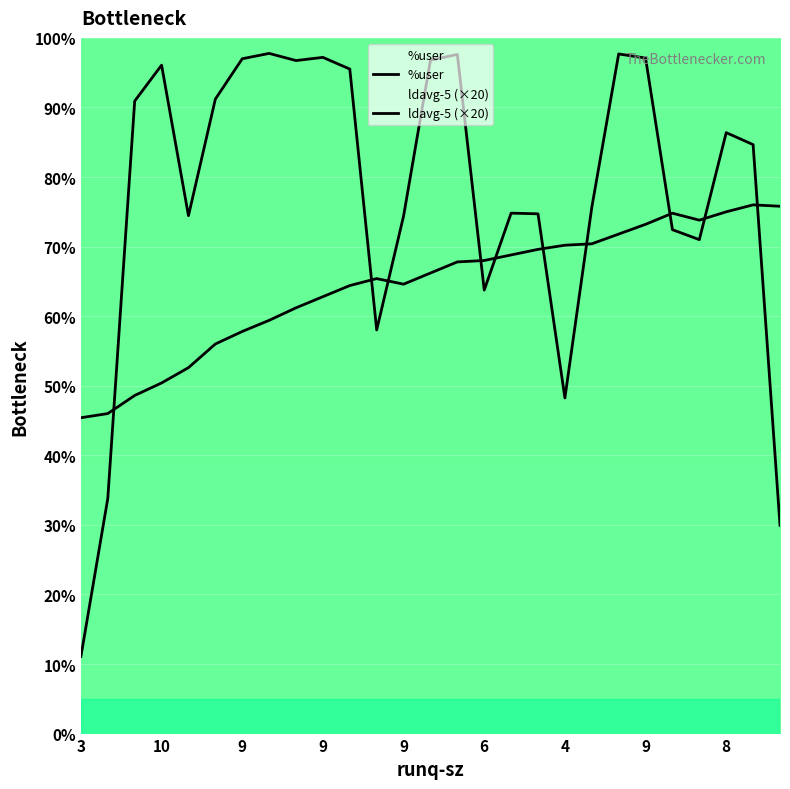

Reading right to left, transcribe all the data shown in this chart.

%user: 29.9	84.7	86.4	71.0	72.4	97.1	97.7	75.6	48.2	74.7	74.8	63.8	97.6	96.8	74.4	58.0	95.5	97.2	96.7	97.8	97.0	91.2	74.4	96.1	90.9	33.8	11.1
ldavg-5 (×20): 75.8	76.0	75.0	73.8	74.8	73.2	71.8	70.4	70.2	69.6	68.8	68.0	67.8	66.2	64.6	65.4	64.4	62.8	61.2	59.4	57.8	56.0	52.6	50.4	48.6	46.0	45.4